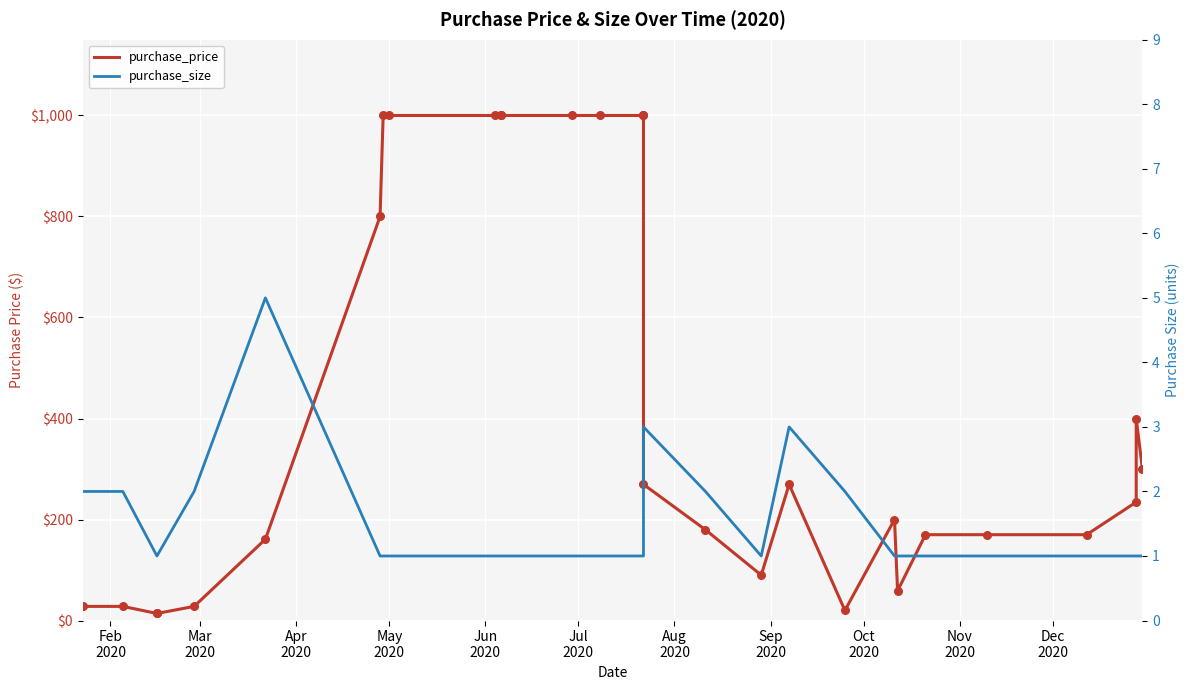

Which series has the largest Y range (max minus min)?

purchase_price